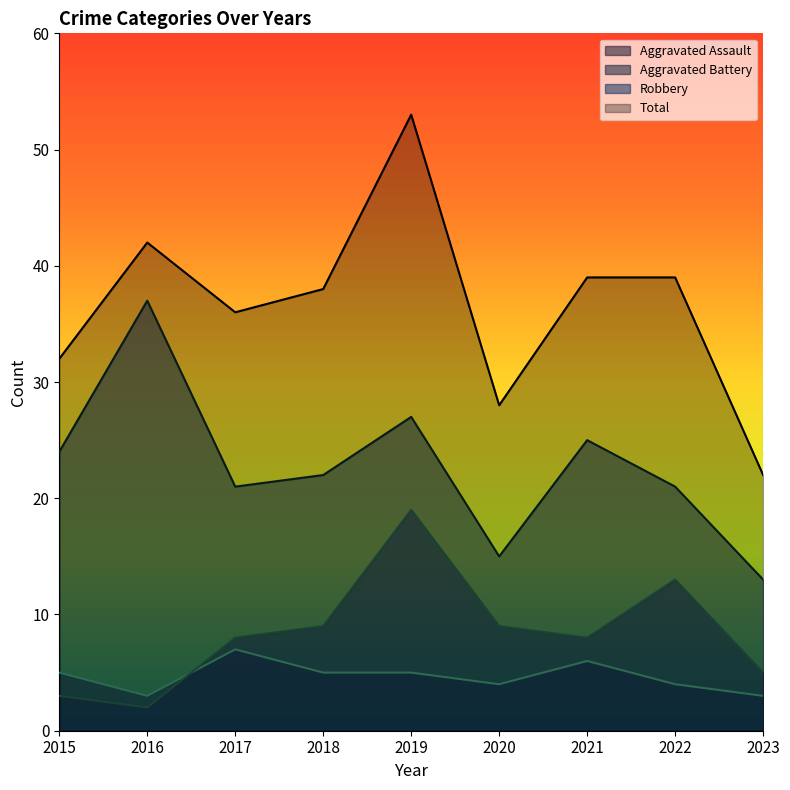

Which series ends up on top after the final intersection of Aggravated Battery and Aggravated Assault?

Aggravated Battery